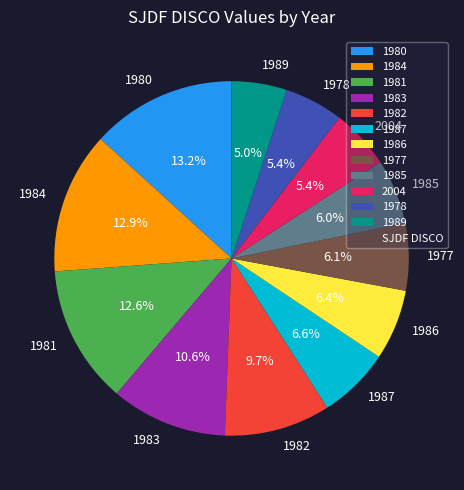

Is 1986 the majority of the pie?

No